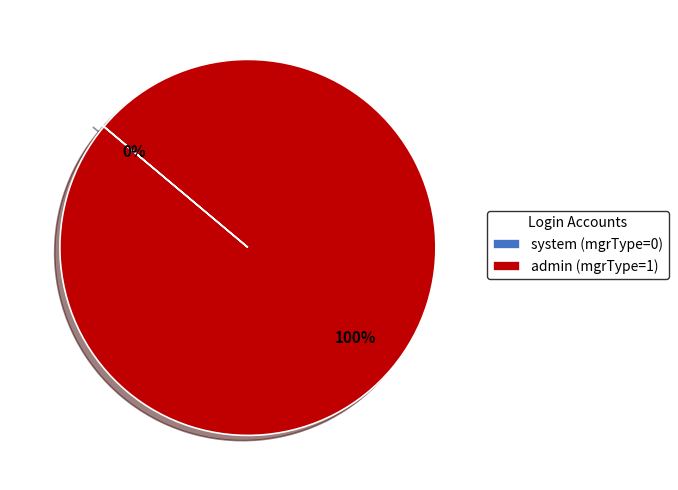

To the nearest percent, what percentage of the pie is admin?

100%